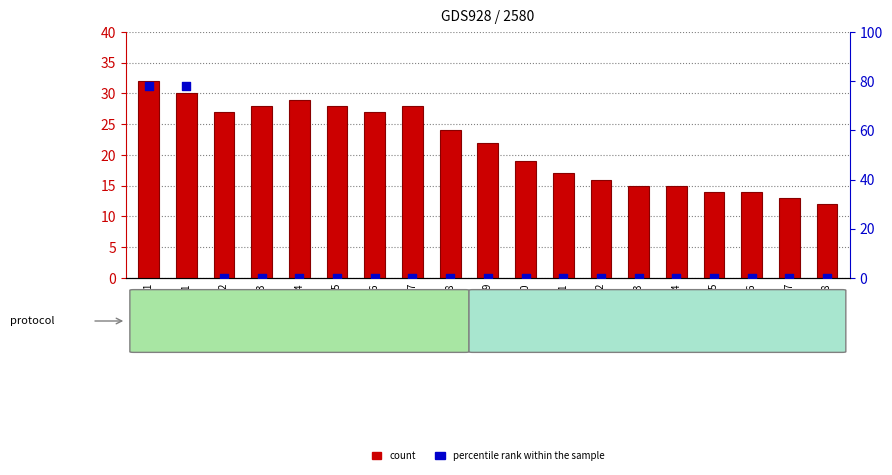

Which series has the largest Y range (max minus min)?

percentile rank within the sample